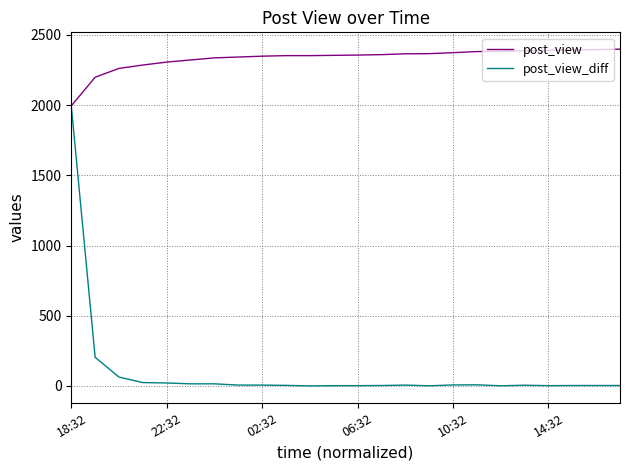

What is the greatest value displayed?

2399